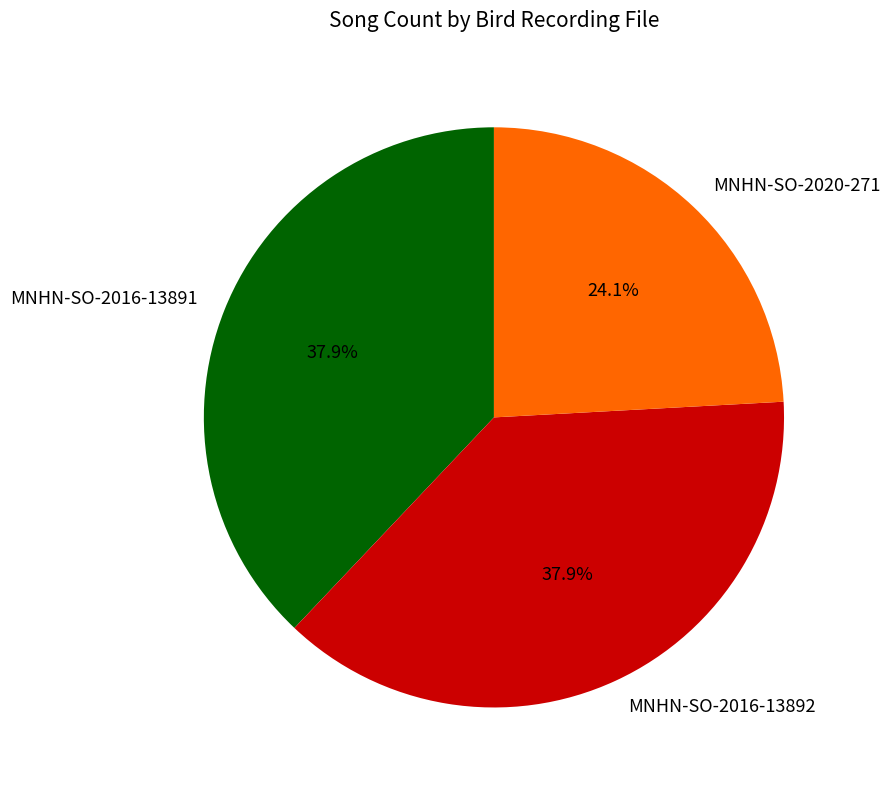

How many slices are in this pie chart?

3